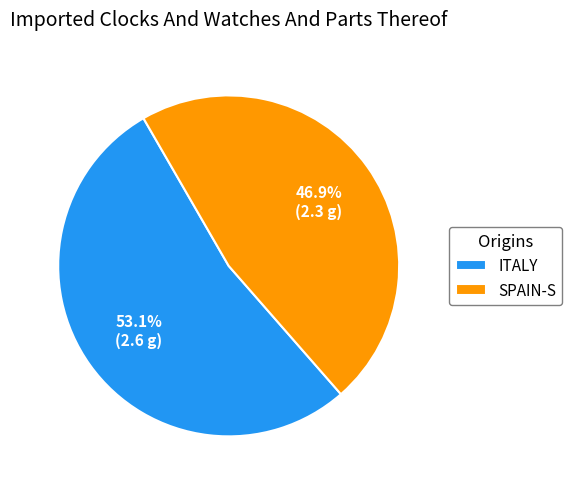

Which category accounts for the majority?

ITALY